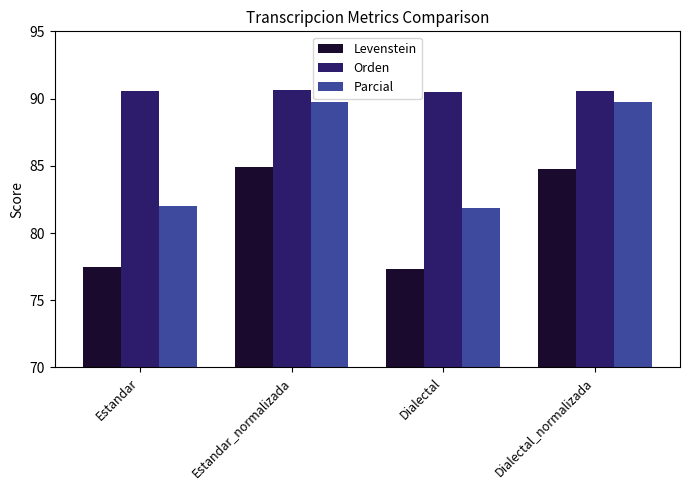

What is the lowest value of the Levenstein series?

77.3